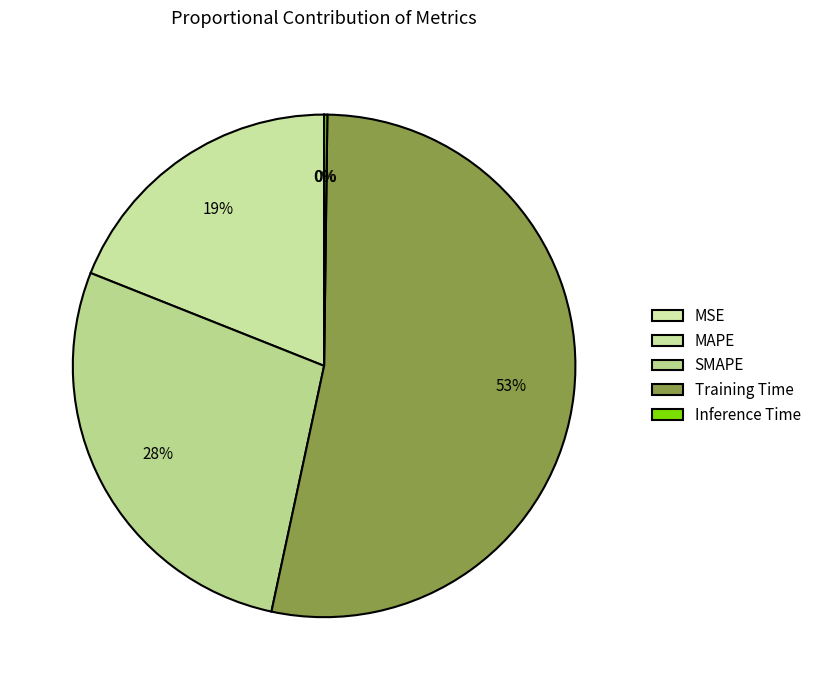

What portion of the pie excludes MAPE?

81.0%